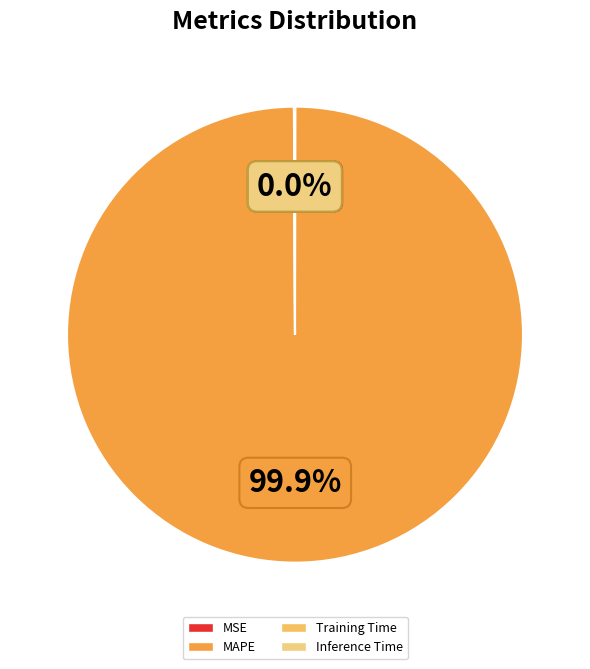

How many segments does this pie chart have?

4